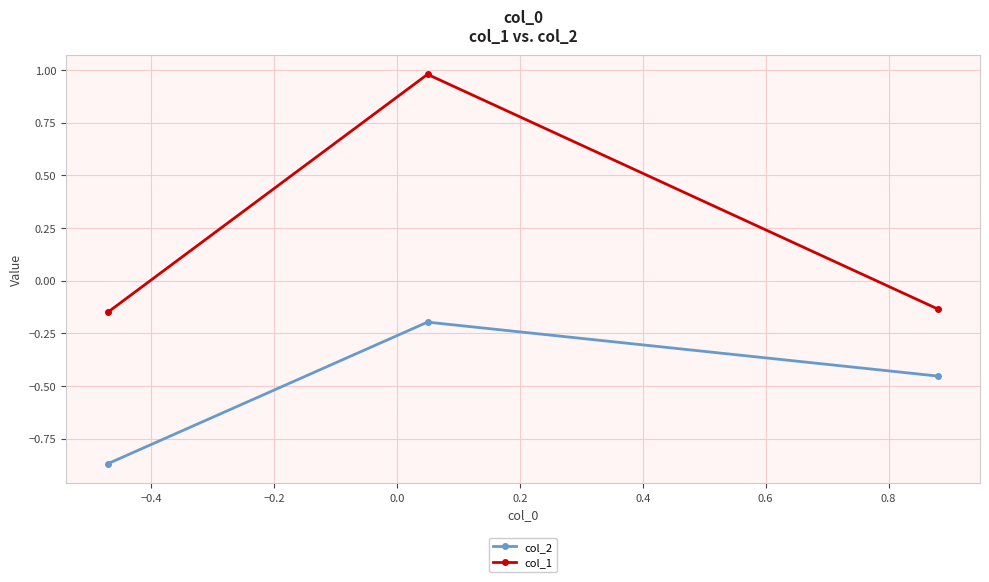

What is the difference between the maximum and minimum values in the col_2 series?

0.7